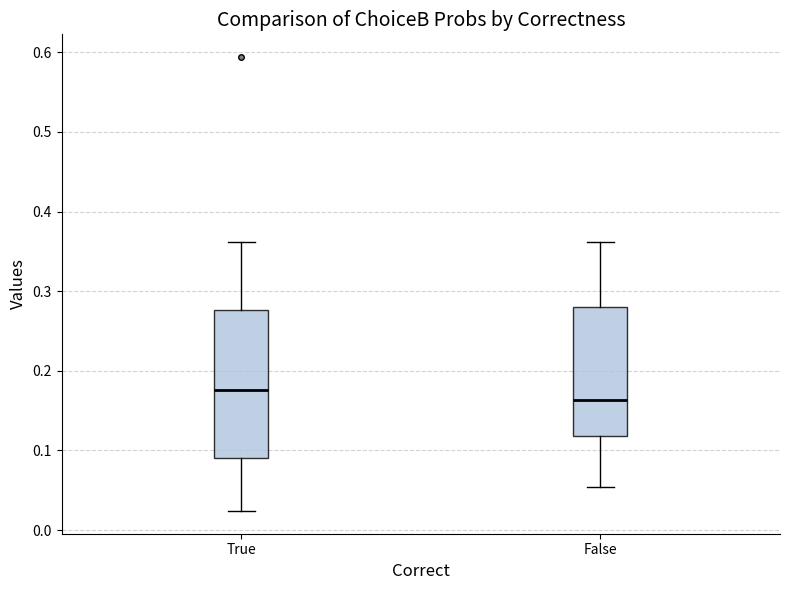

Reading left to right, transcribe this box plot: for each box, give where its median line is, the range the box spans, and where its two whiskers end, as read against the y-axis. The values are not printed on the chart, so give them approximately, as read against the axis.

True: median 0.18, box 0.09 to 0.28, whiskers 0.02 to 0.36
False: median 0.16, box 0.12 to 0.28, whiskers 0.05 to 0.36